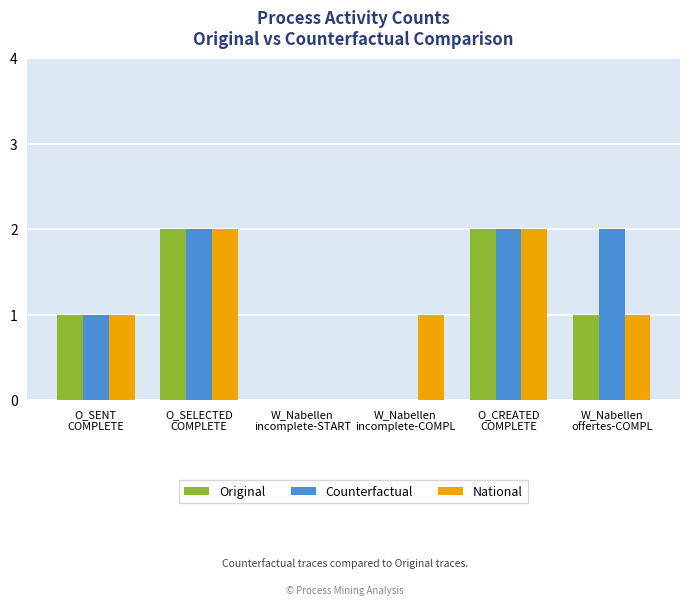

What is the sum of all National values?

7